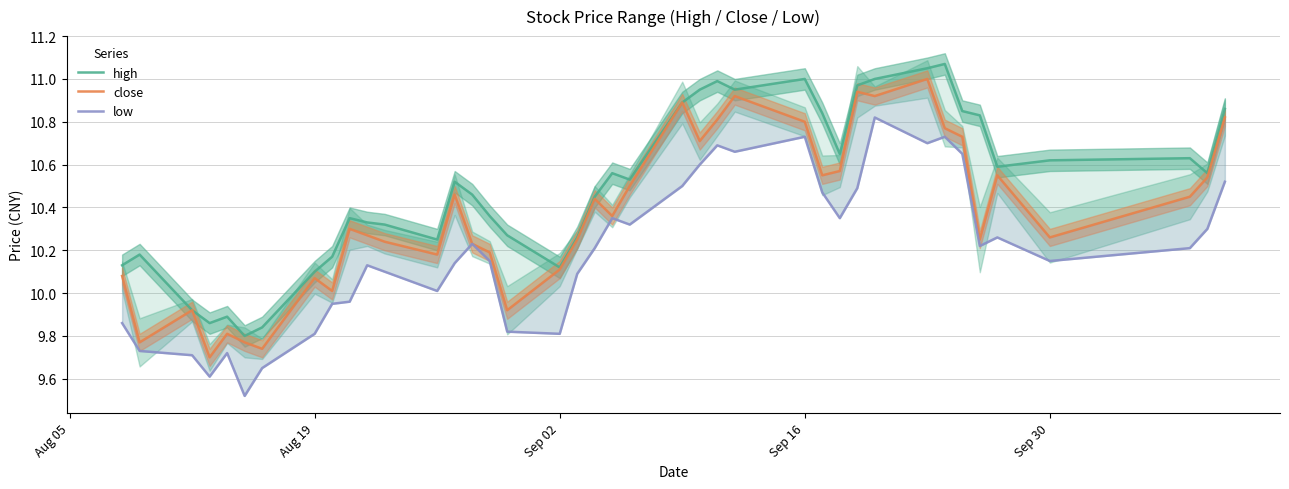

Reading left to right, what are all the values shown in this chart?

high: 10.1	10.2	9.9	9.9	9.9	9.8	9.8	10.1	10.2	10.3	10.3	10.3	10.2	10.5	10.5	10.4	10.3	10.1	10.3	10.4	10.6	10.5	10.9	10.9	11.0	10.9	11.0	10.8	10.7	11.0	11.0	11.1	11.1	10.8	10.8	10.6	10.6	10.6	10.6	10.9
close: 10.1	9.8	9.9	9.7	9.8	9.8	9.7	10.1	10.0	10.3	10.3	10.2	10.2	10.5	10.2	10.2	9.9	10.1	10.2	10.4	10.4	10.5	10.9	10.7	10.8	10.9	10.8	10.6	10.6	10.9	10.9	11.0	10.8	10.7	10.2	10.6	10.3	10.4	10.5	10.8
low: 9.9	9.7	9.7	9.6	9.7	9.5	9.7	9.8	9.9	10.0	10.1	10.1	10.0	10.1	10.2	10.2	9.8	9.8	10.1	10.2	10.3	10.3	10.5	10.6	10.7	10.7	10.7	10.5	10.3	10.5	10.8	10.7	10.7	10.7	10.2	10.3	10.2	10.2	10.3	10.5